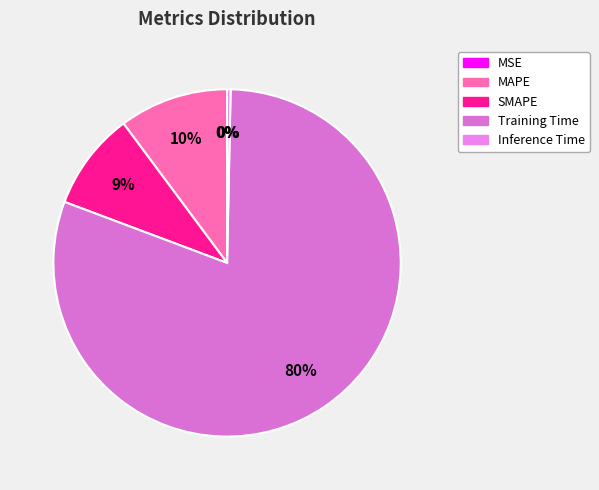

Does any single category account for the majority?

Yes